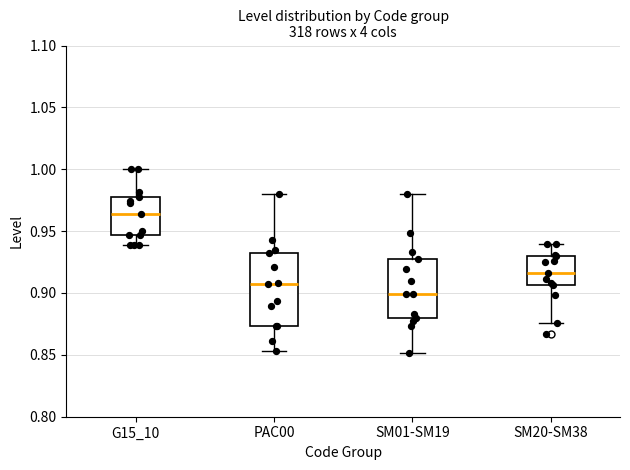

Which box's median line is the highest?

G15_10